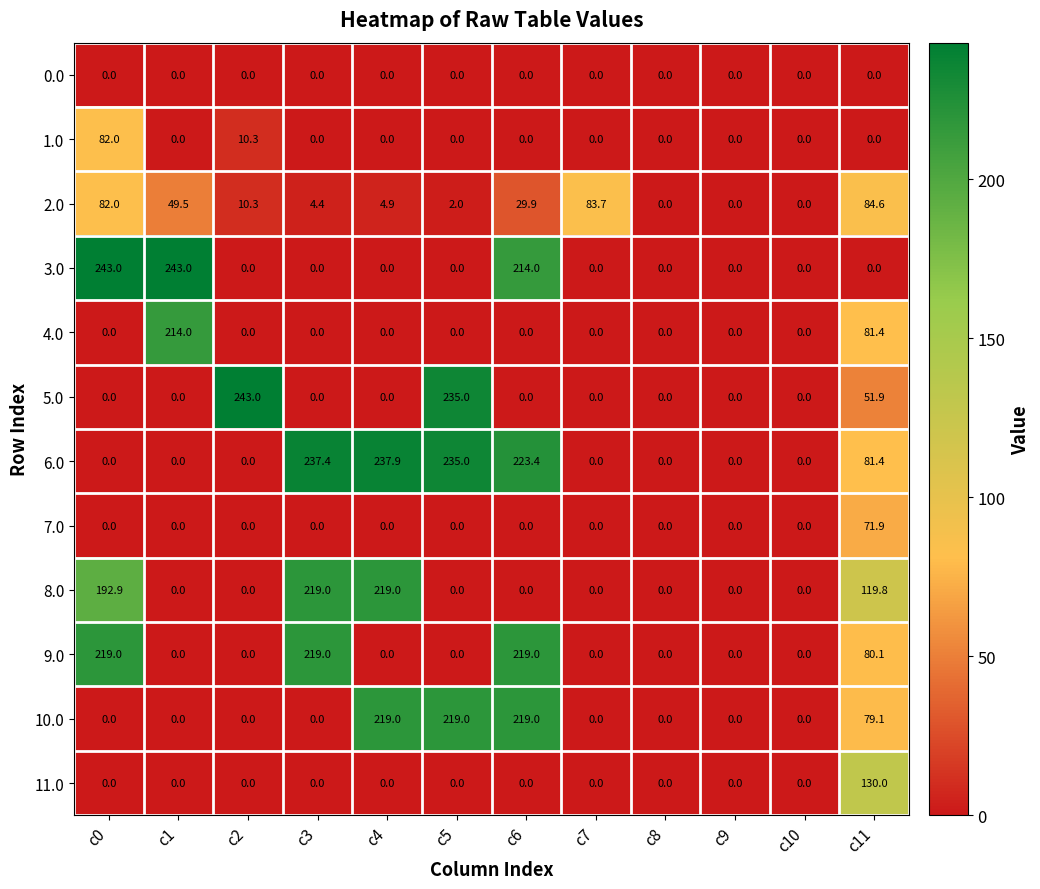

What is the difference between the maximum and minimum values in the 10.0 series?

219.0